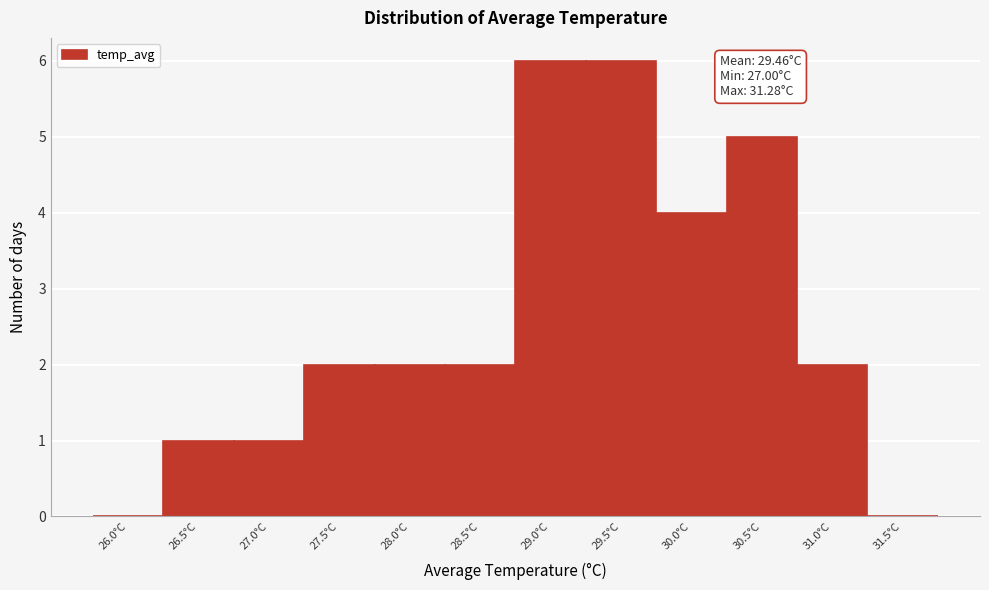

Reading right to left, list all the values displayed in this chart.

31.5°C=0	31.0°C=2	30.5°C=5	30.0°C=4	29.5°C=6	29.0°C=6	28.5°C=2	28.0°C=2	27.5°C=2	27.0°C=1	26.5°C=1	26.0°C=0